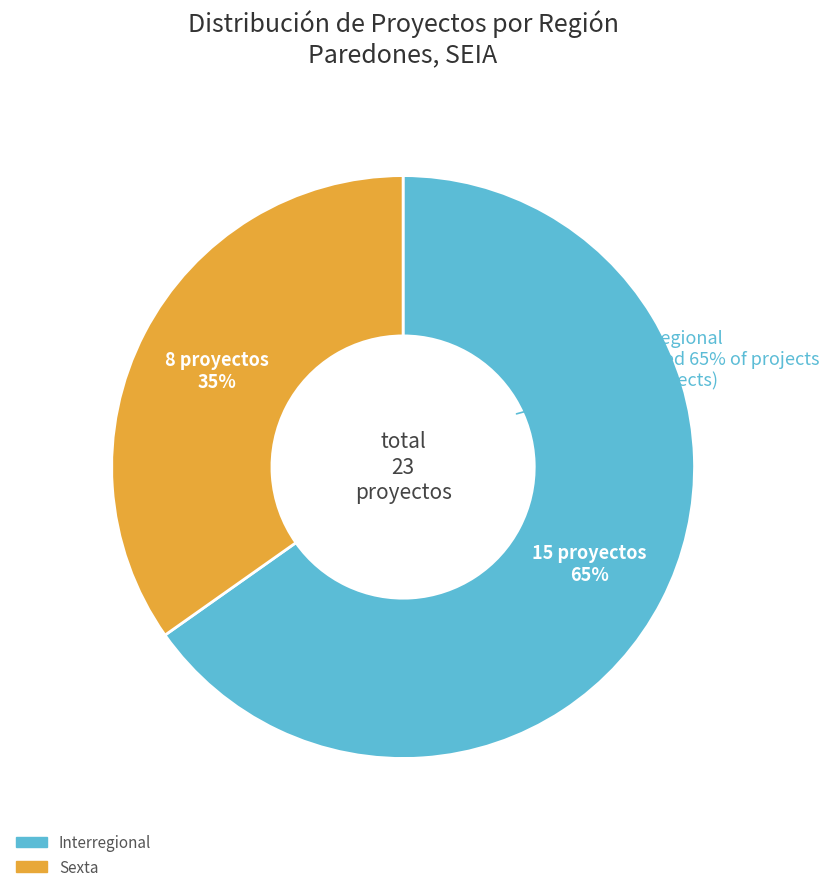

Is there any slice that represents more than half of the pie?

Yes